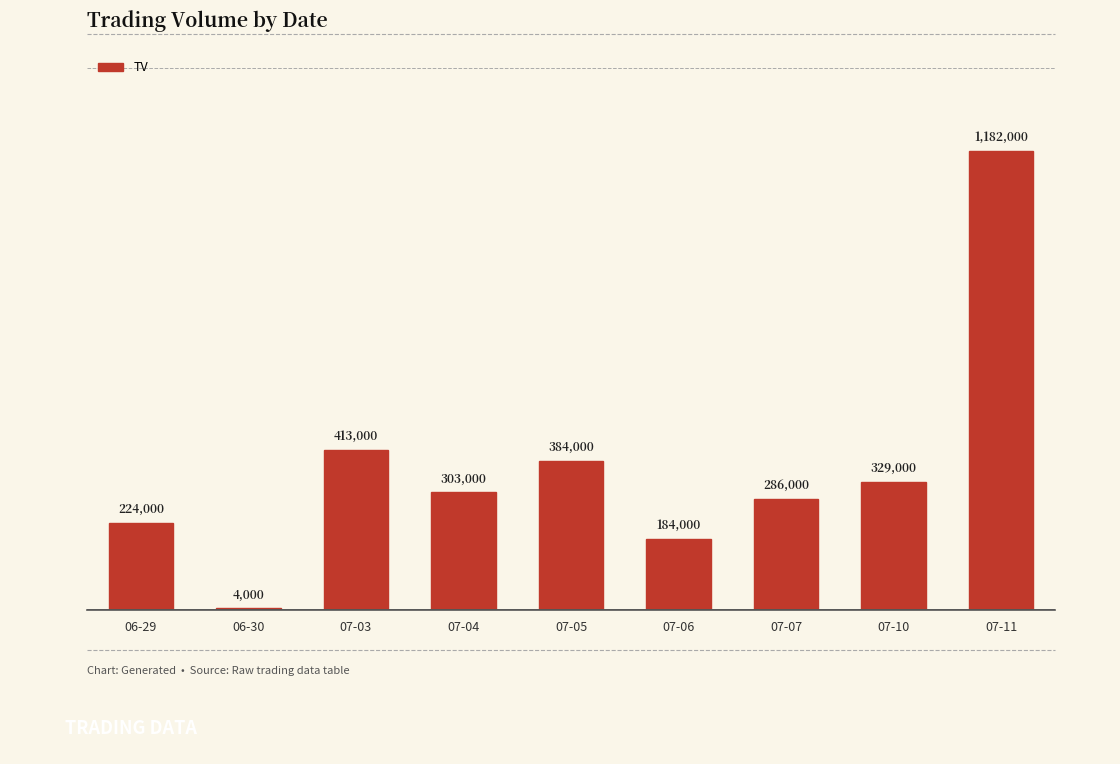

What is the value of the 4th bar from the left?

303000